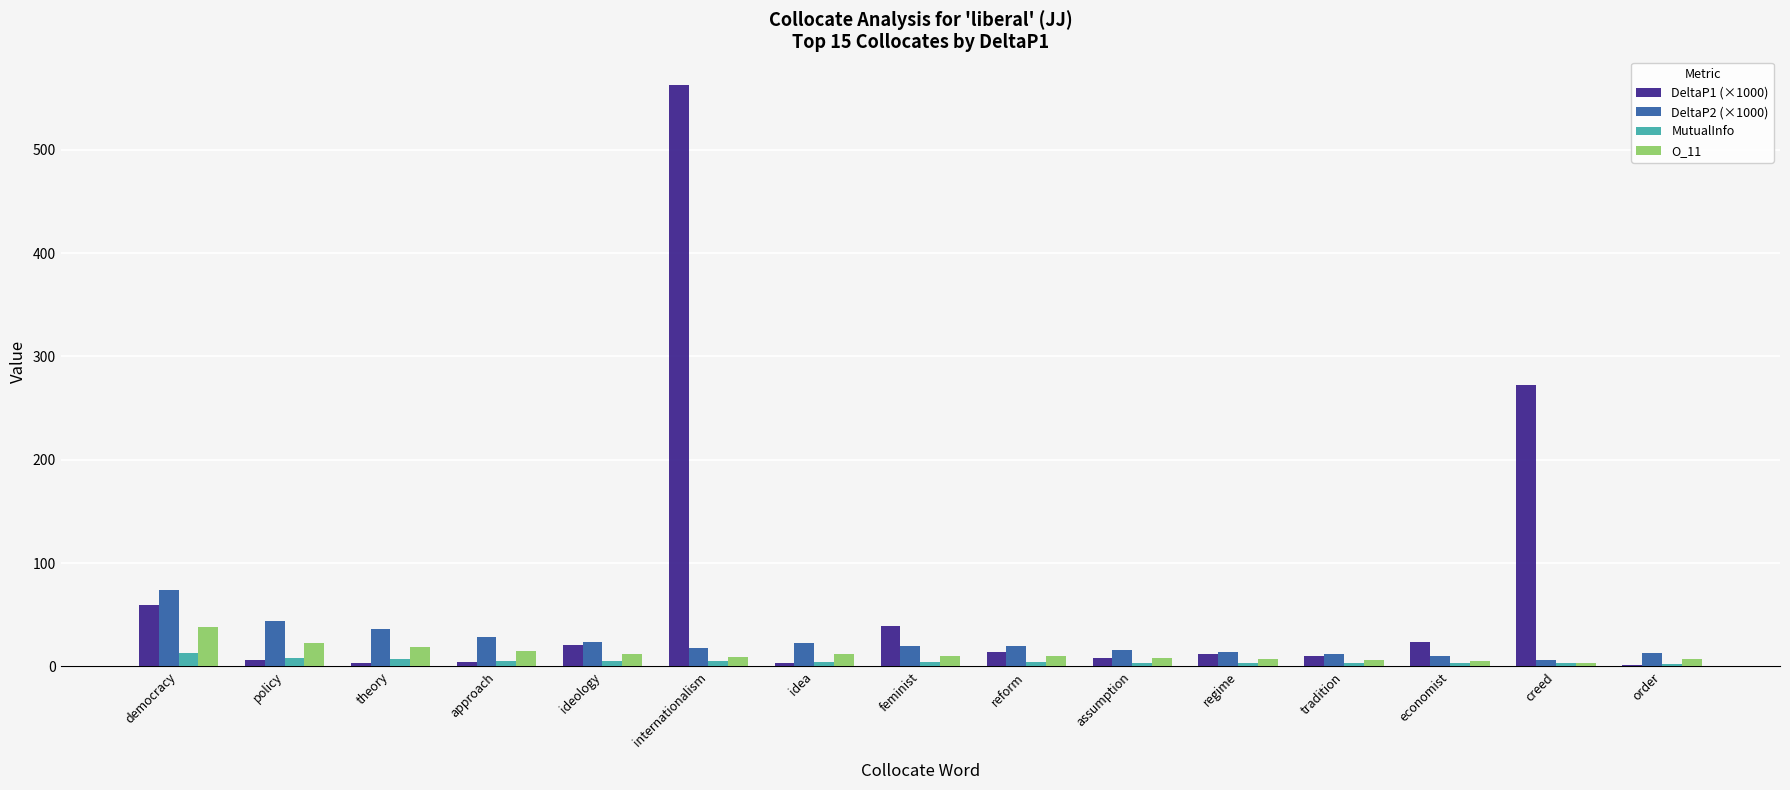

True or false: DeltaP2 (×1000) has a value of 22.9 at idea.

True